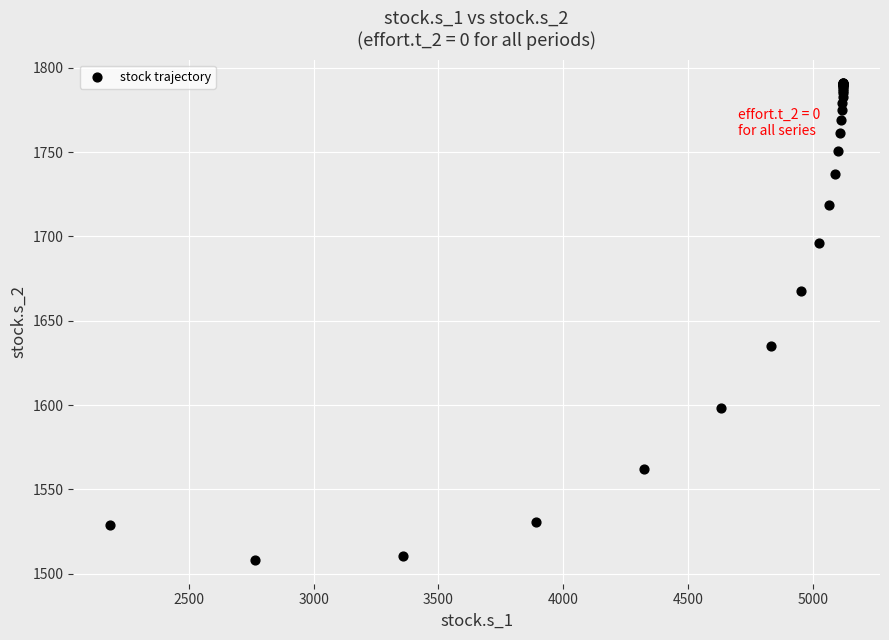

What Y value in the scatter plot is closest to 1649?

1634.7